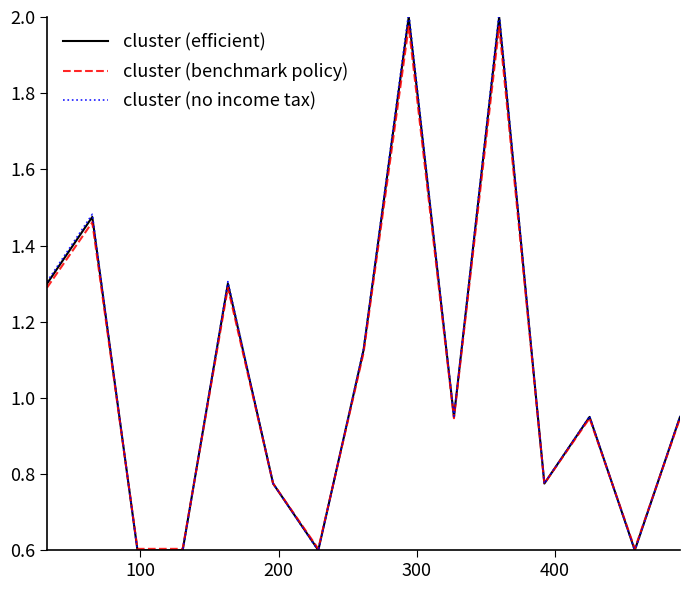

Which series has the widest spread of values?

cluster (no income tax)